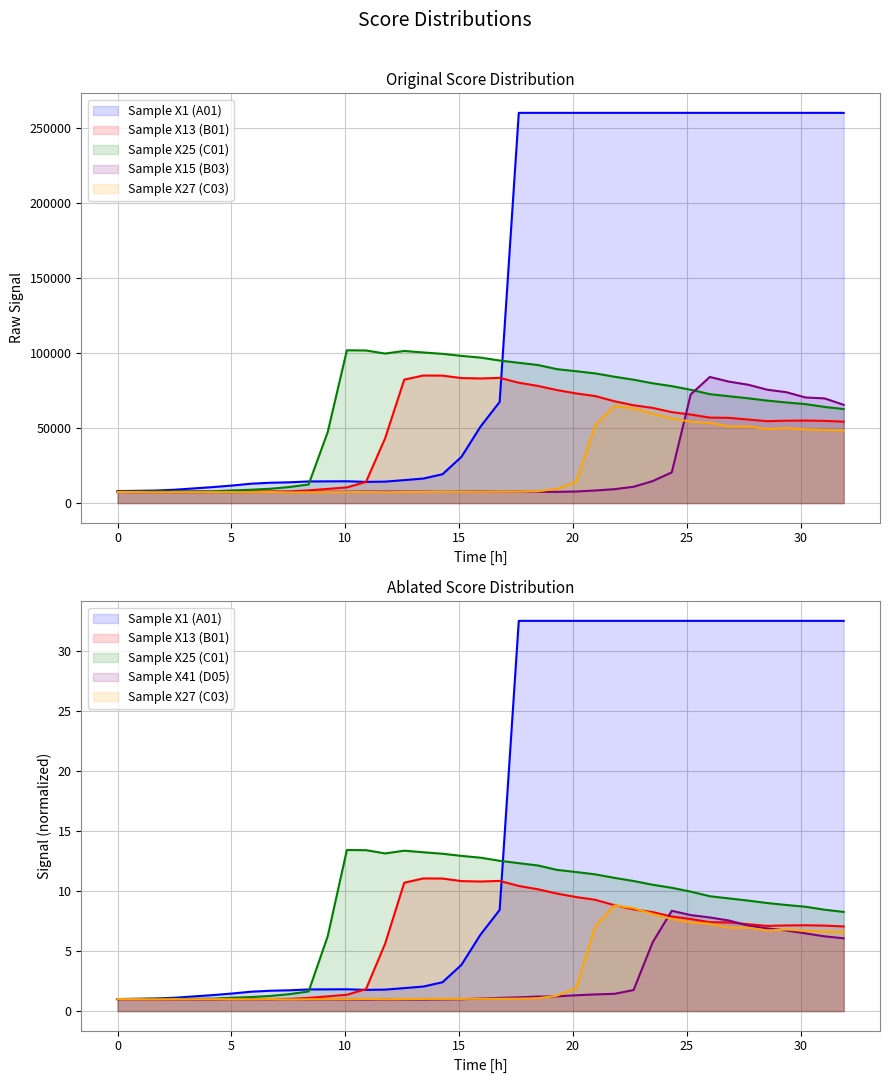

Which series has the widest spread of values?

Sample X1 (A01)